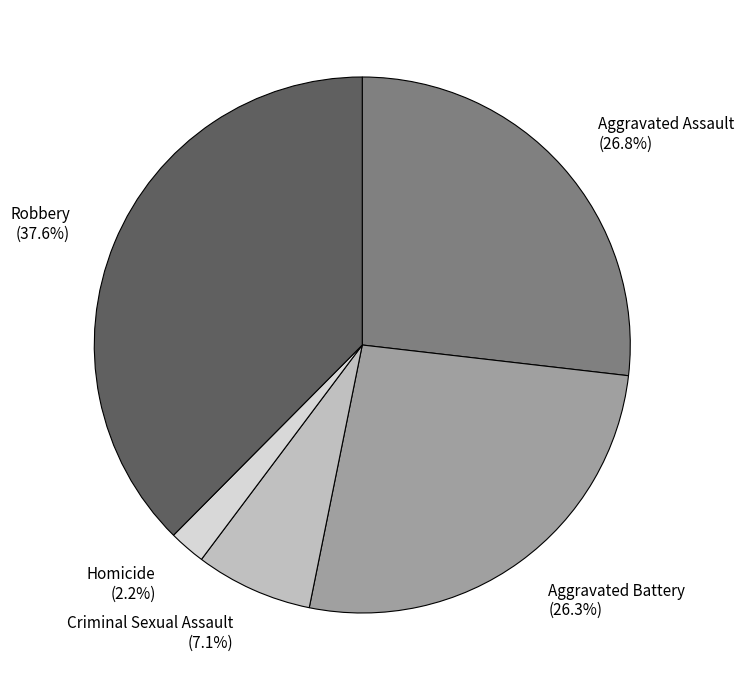

Does Aggravated Battery account for over 50% of the chart?

No